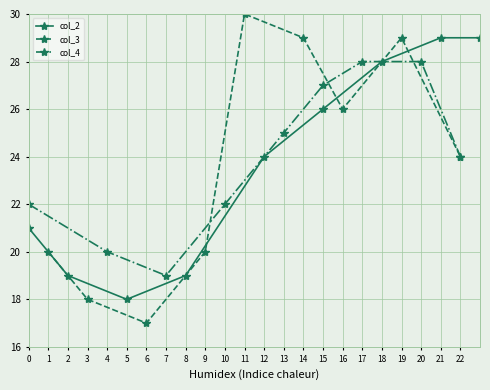

In col_4, how many points are lower than both neighbors (excluding endpoints)?

1